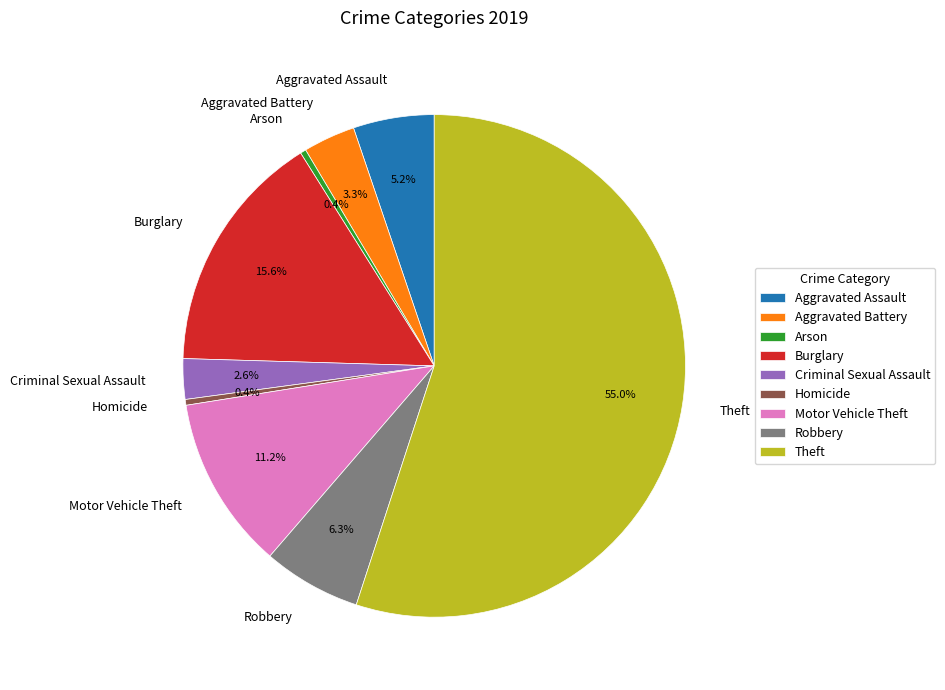

What is the ratio of the value at Motor Vehicle Theft to the value at Burglary?

0.7